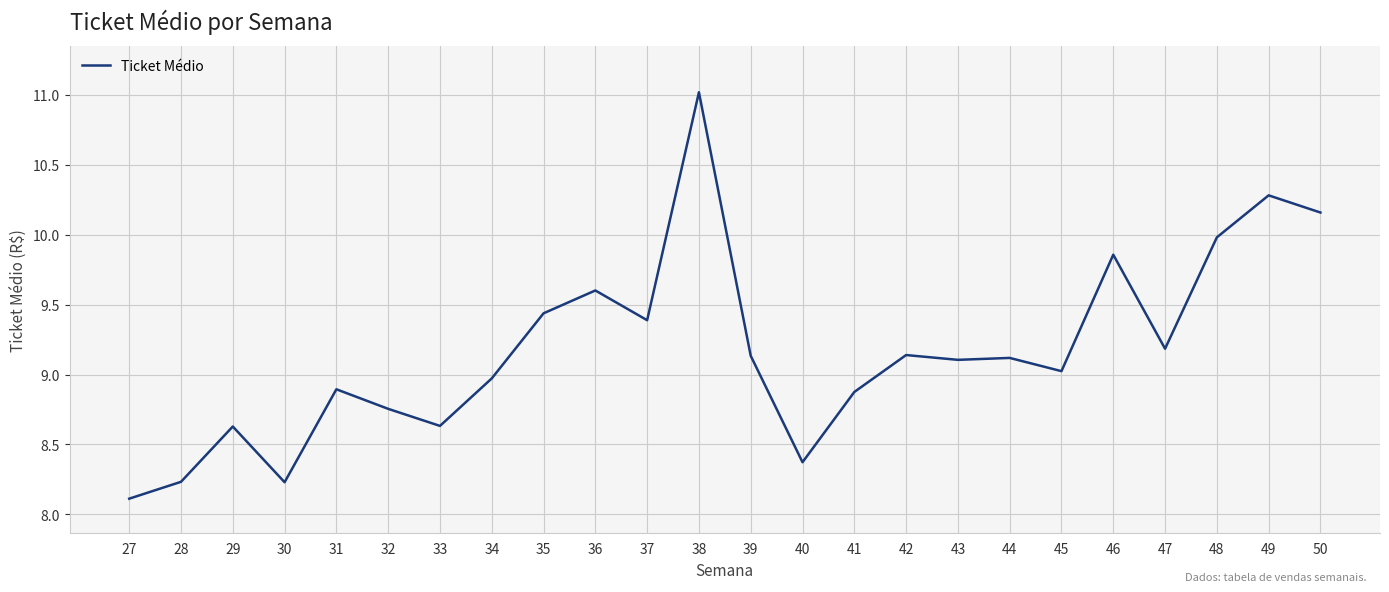

Does the chart display data point markers on the line(s)?

No